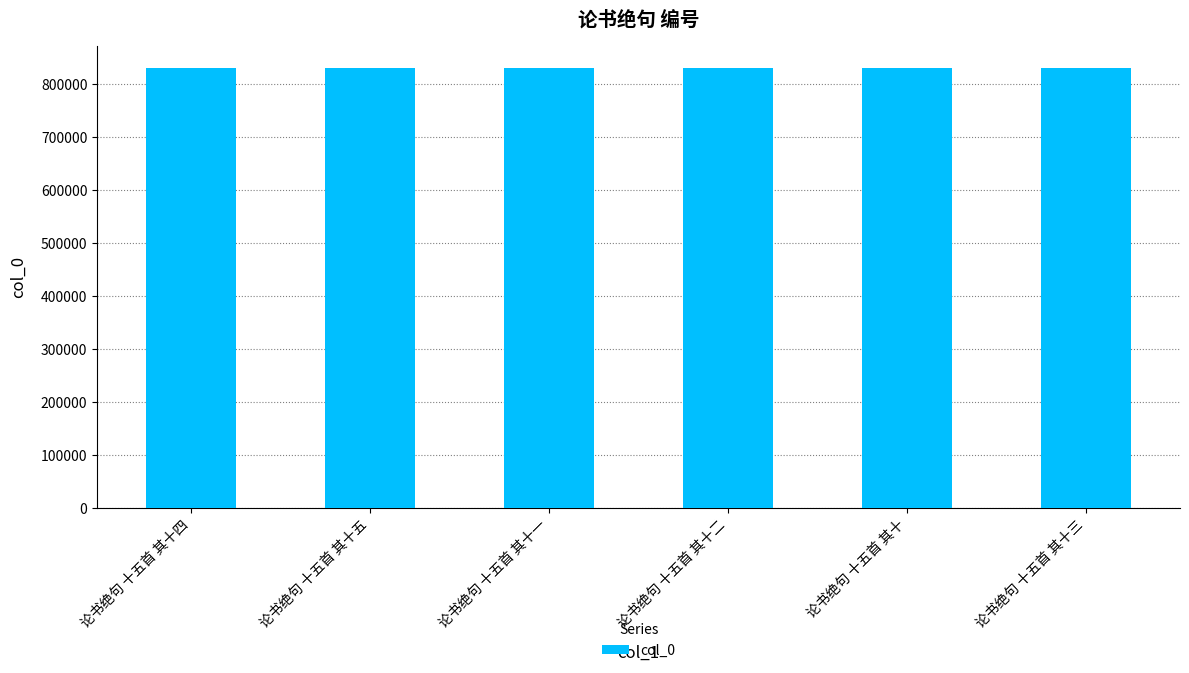

How many values are below 830146?

3